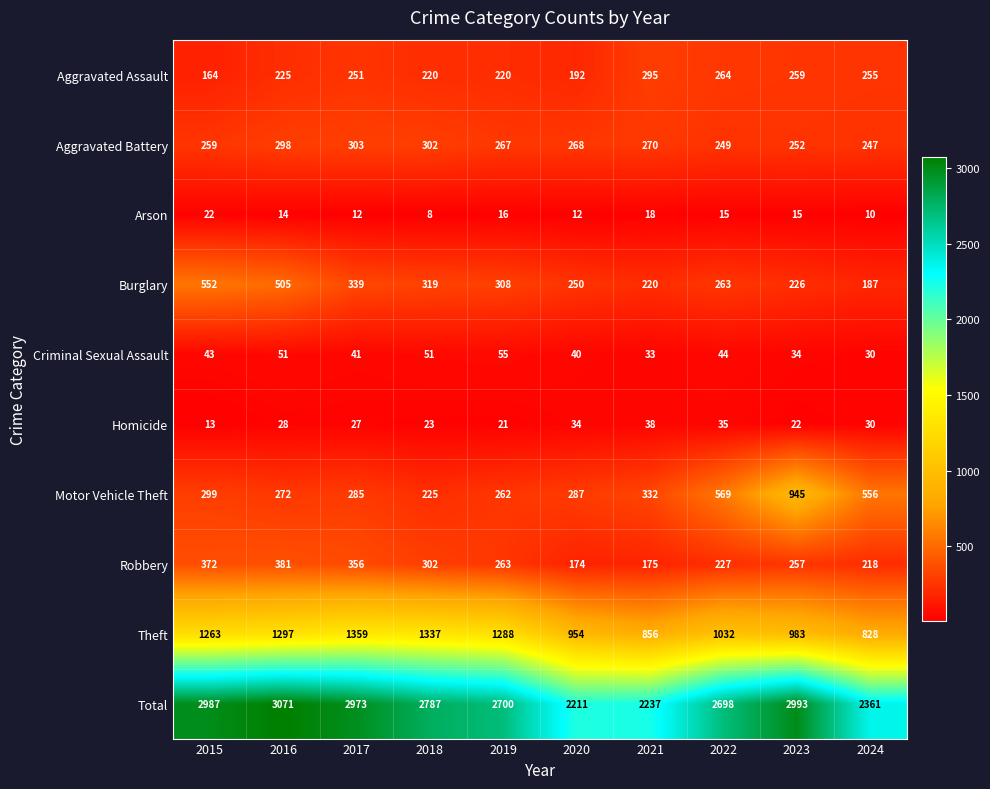

What is the spread (max minus min) of values at 2020?

2199